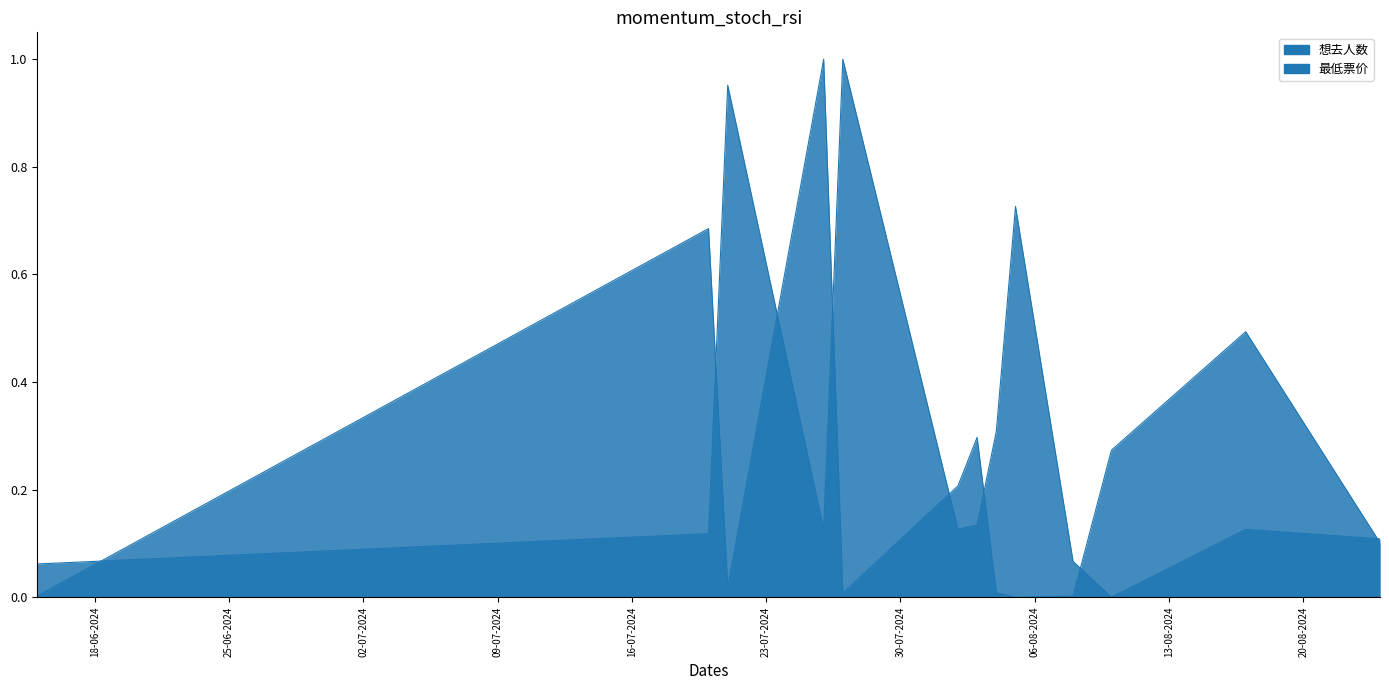

What is the total value across all series at 2024-08-02?

0.3